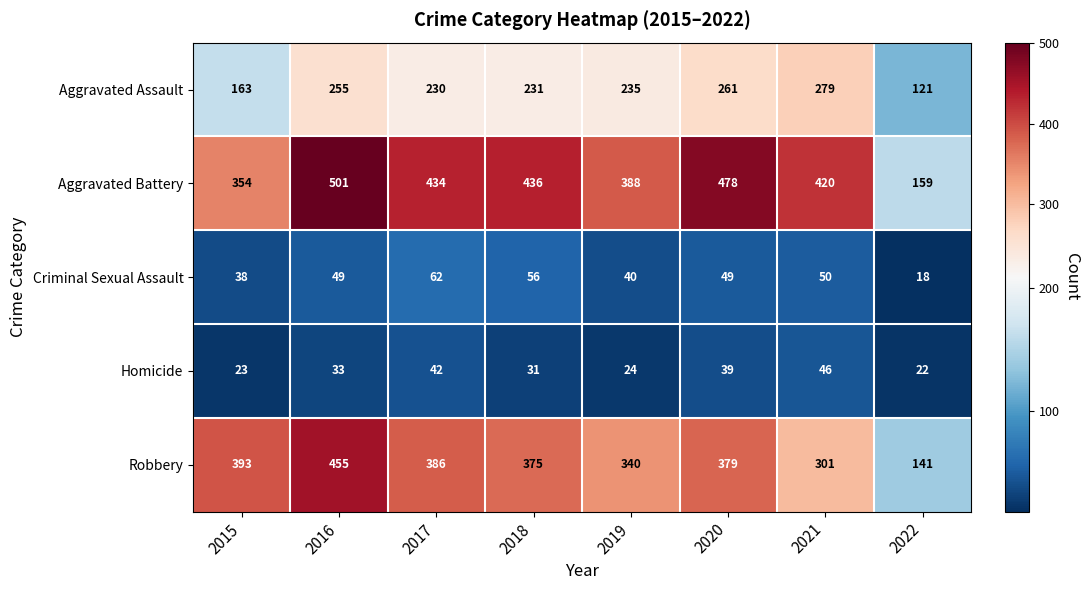

Rank the series at 2019 from lowest to highest value.

Homicide, Criminal Sexual Assault, Aggravated Assault, Robbery, Aggravated Battery